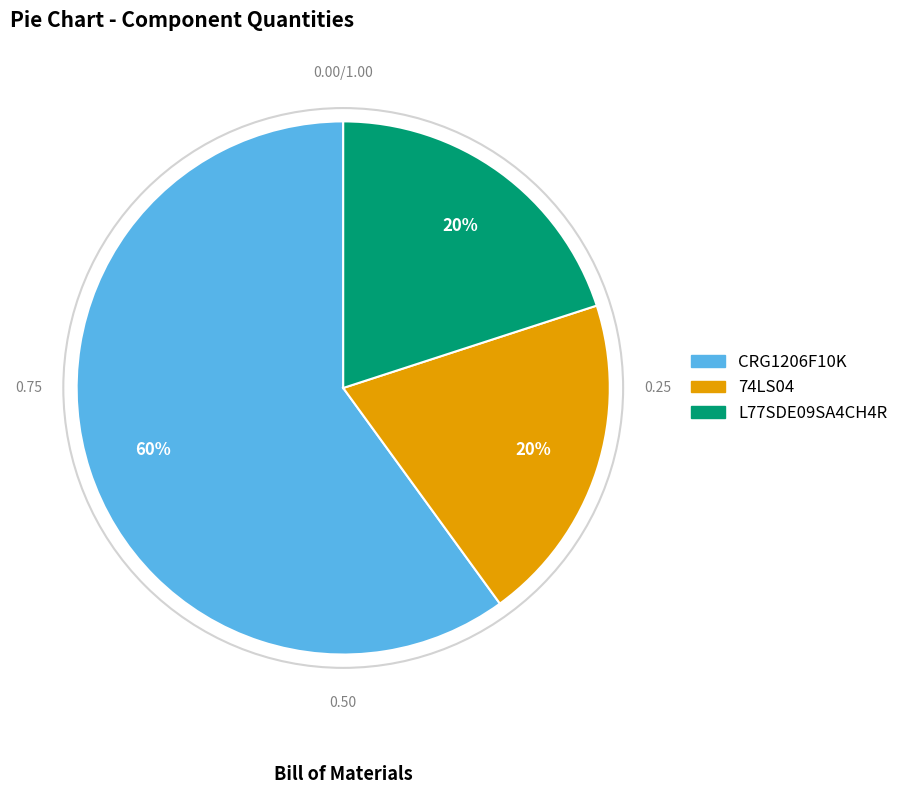

Count the number of slices in the pie.

3